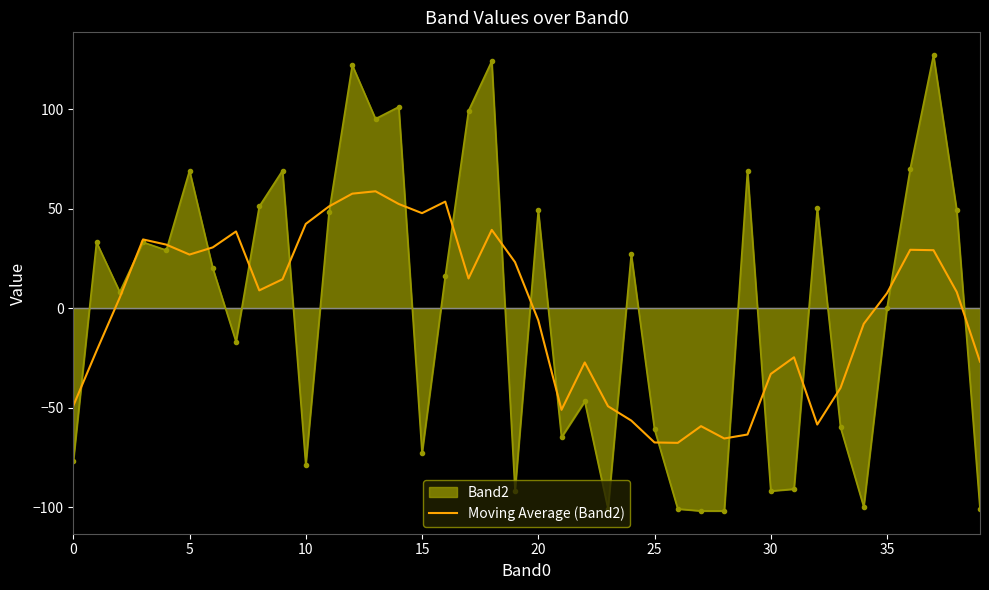

What is the maximum value shown in the chart?

127.1